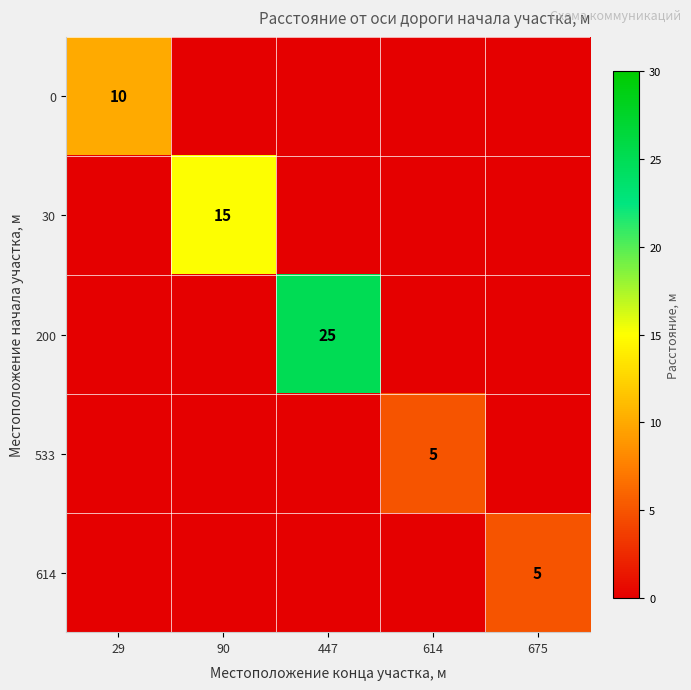

Count the number of categories in the chart.

5